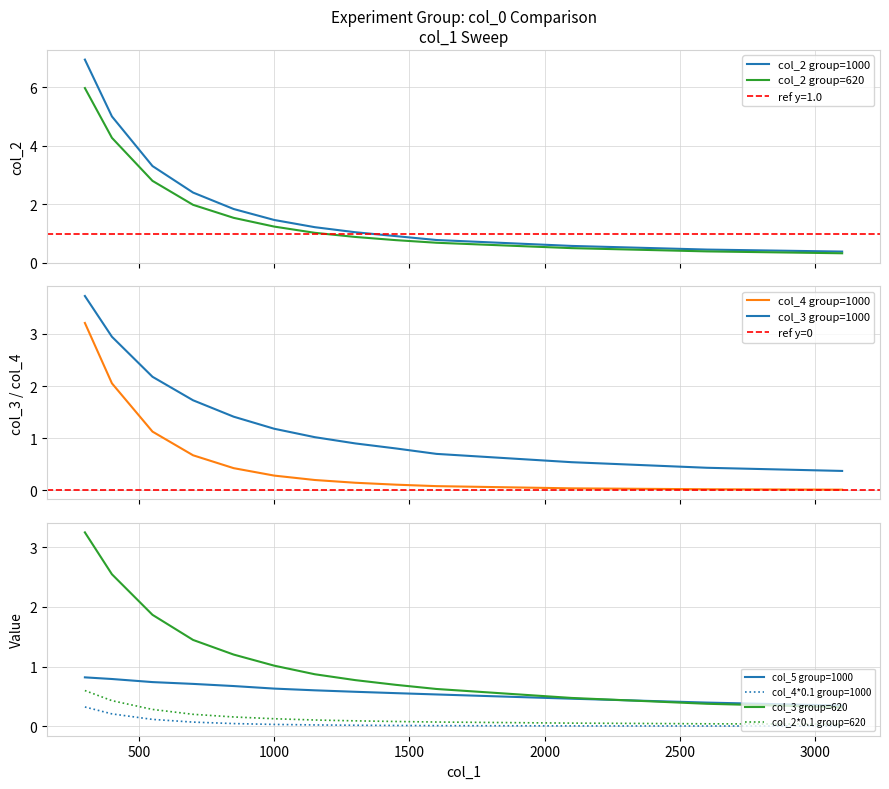

True or false: col_2*0.1 group=620 and col_5 group=1000 intersect in this chart.

False